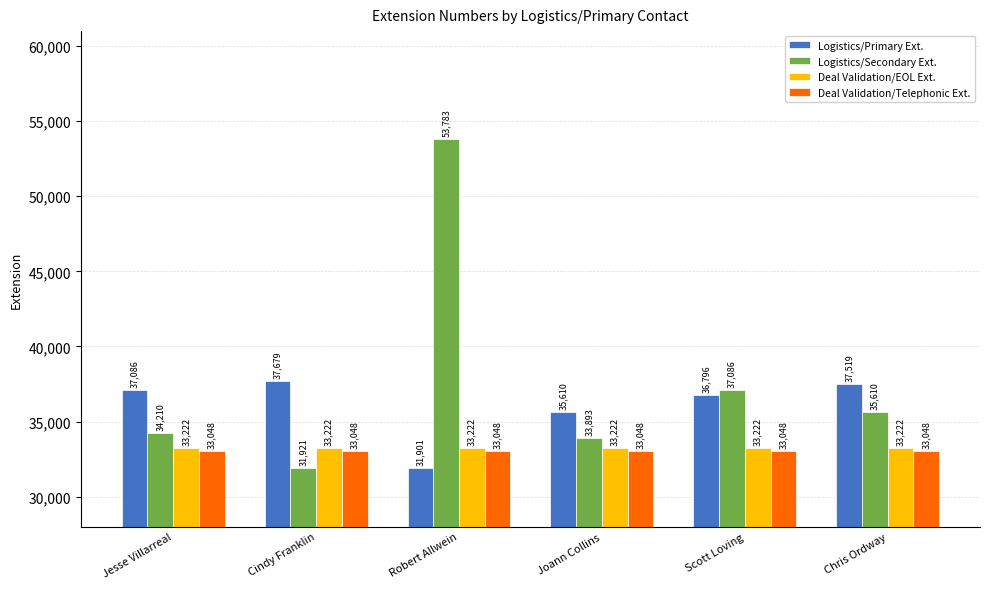

How many distinct data groups are displayed?

4